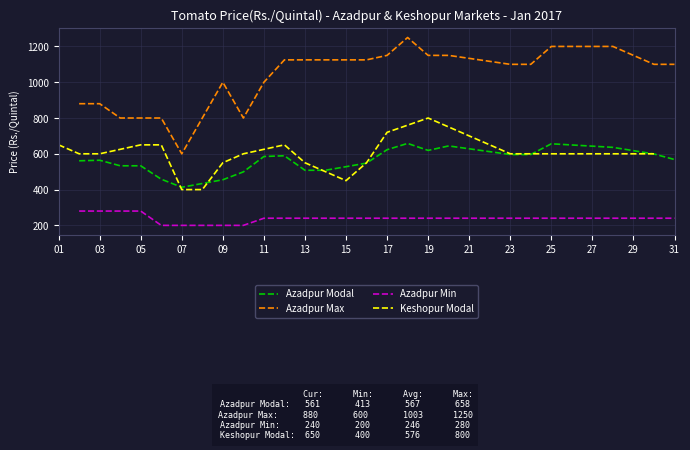

What is the difference between the maximum and second lowest values in the Azadpur Max series?

450